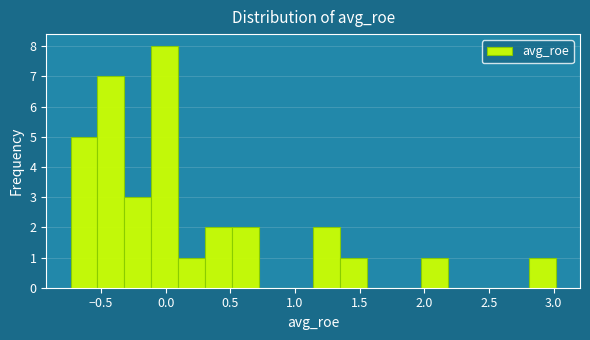

Reading left to right, transcribe this chart: for each bar, give the range it covers on the x-axis and its height. Neither the bar edges nor the heights are printed on the chart, so give them approximately, as read against the axes.

-0.75 to -0.55: 5
-0.55 to -0.30: 7
-0.30 to -0.10: 3
-0.10 to 0.10: 8
0.10 to 0.30: 1
0.30 to 0.50: 2
0.50 to 0.70: 2
0.70 to 0.95: 0
0.95 to 1.15: 0
1.15 to 1.35: 2
1.35 to 1.55: 1
1.55 to 1.75: 0
1.75 to 1.95: 0
1.95 to 2.20: 1
2.20 to 2.40: 0
2.40 to 2.60: 0
2.60 to 2.80: 0
2.80 to 3.00: 1